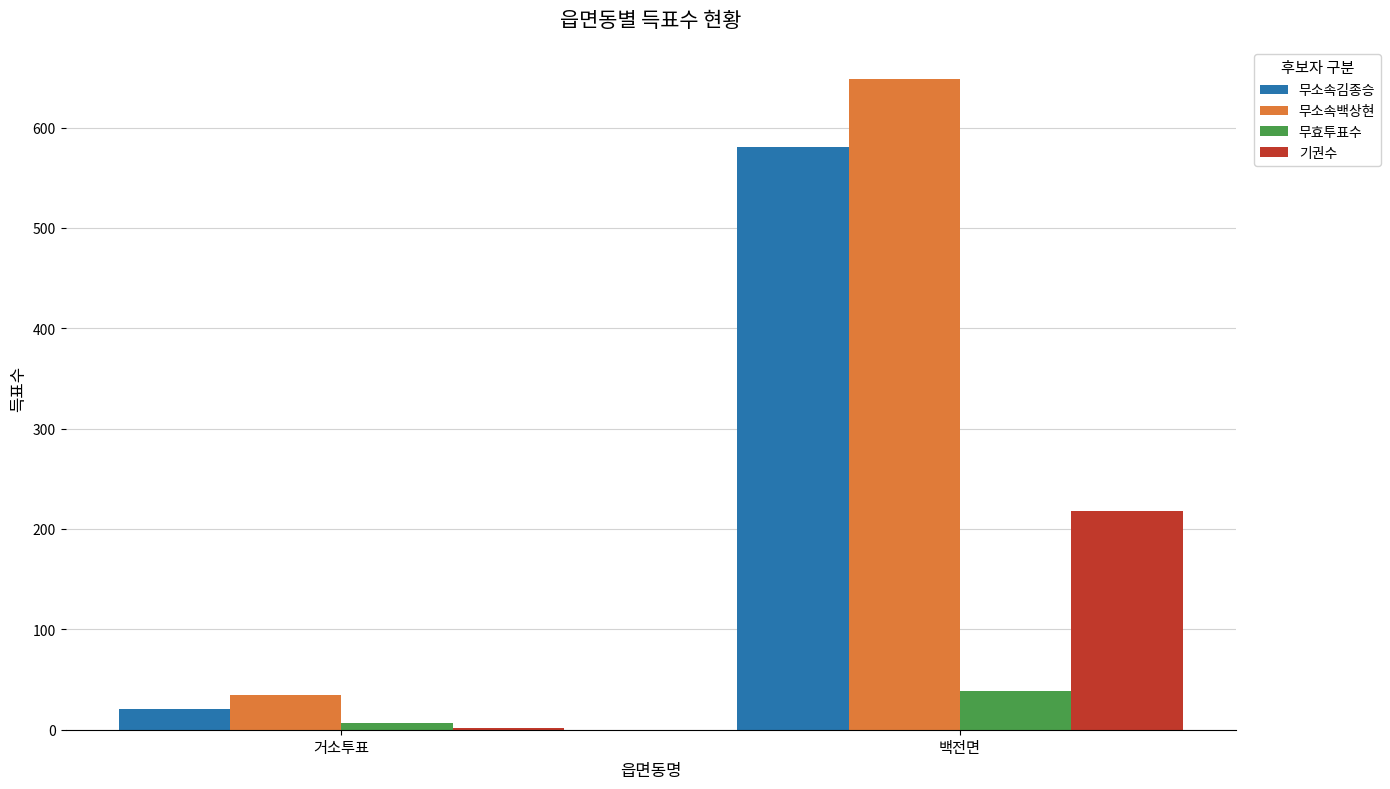

How many groups of bars are there?

2